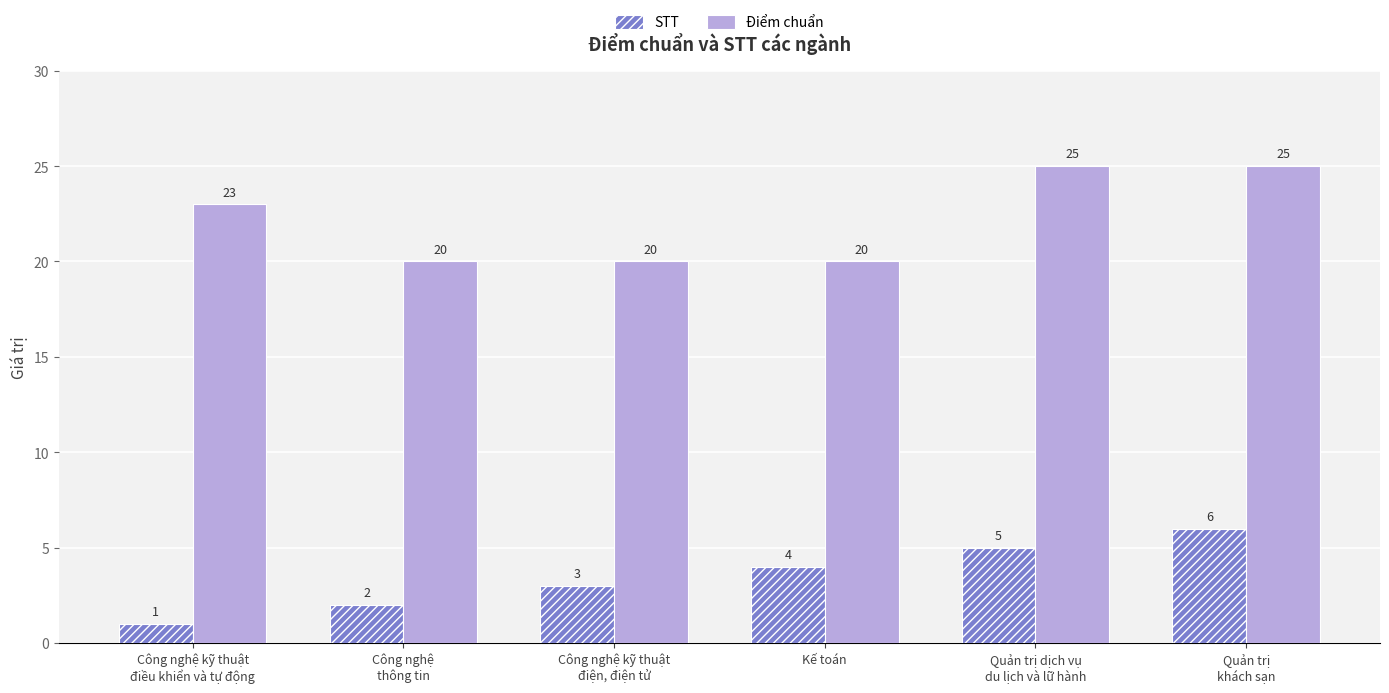

How many values in the STT series are below 4?

3